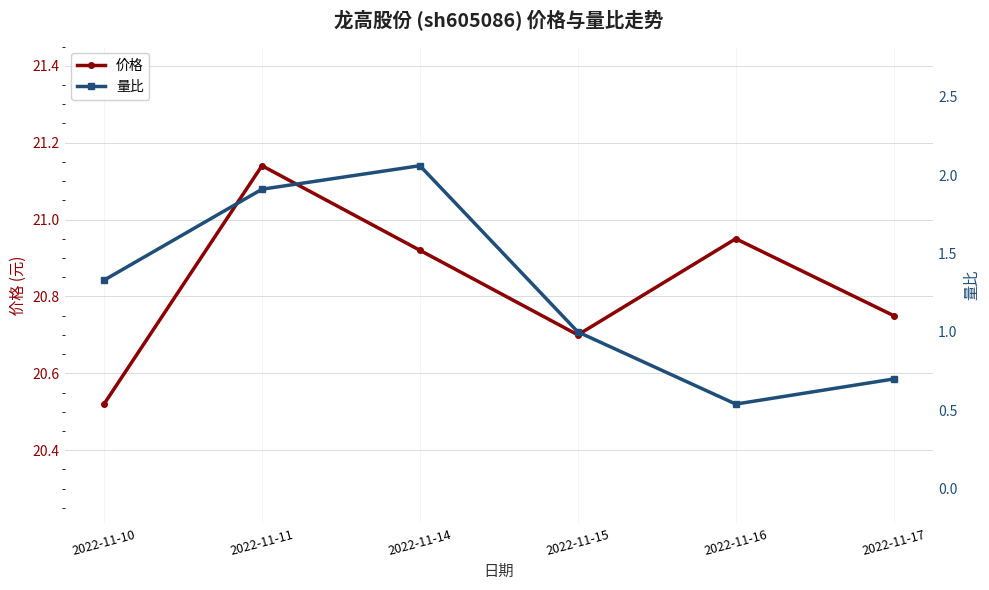

True or false: 量比 has more than 0 points higher than both neighbors.

True